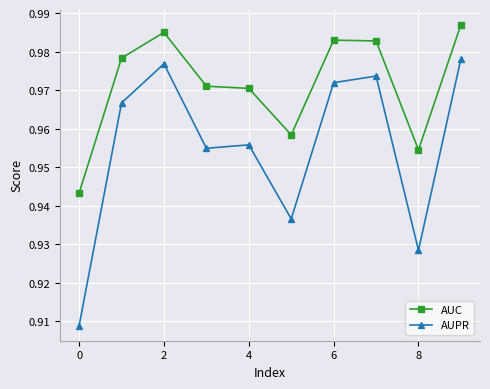

Rank the series by their maximum value, from lowest to highest.

AUPR, AUC